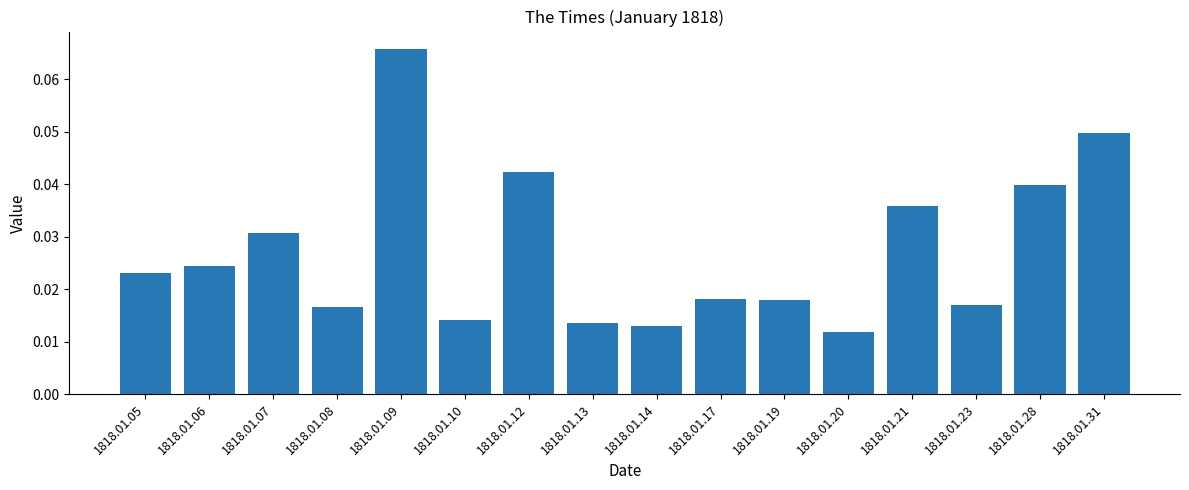

At which category does the chart reach its minimum across all series?

1818.01.20